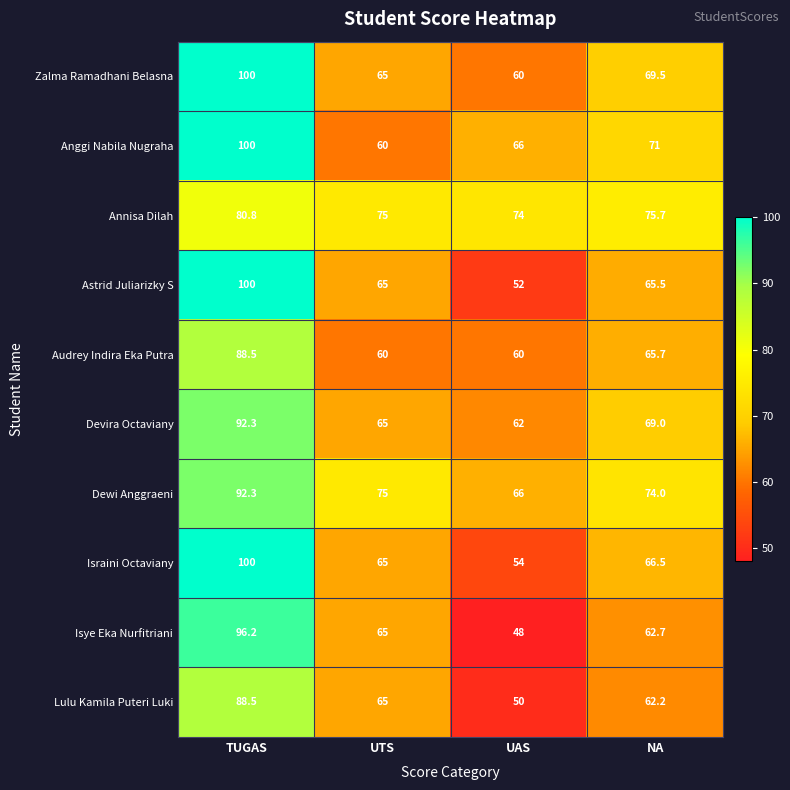

What is the difference between the maximum and minimum values in the Astrid Juliarizky S series?

48.0